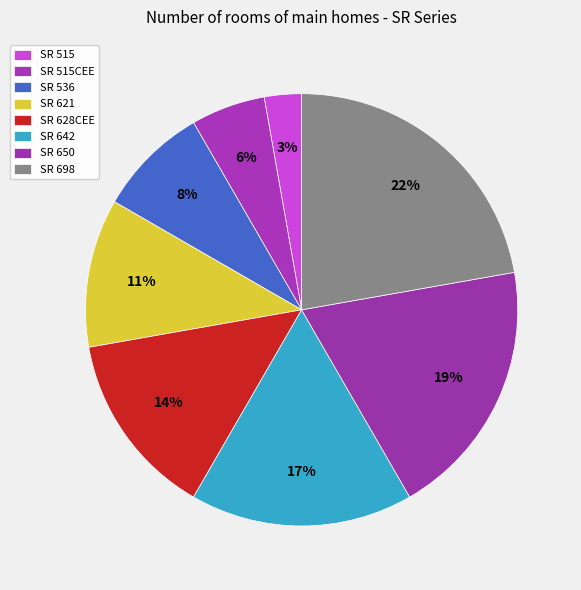

How many slices are in this pie chart?

8